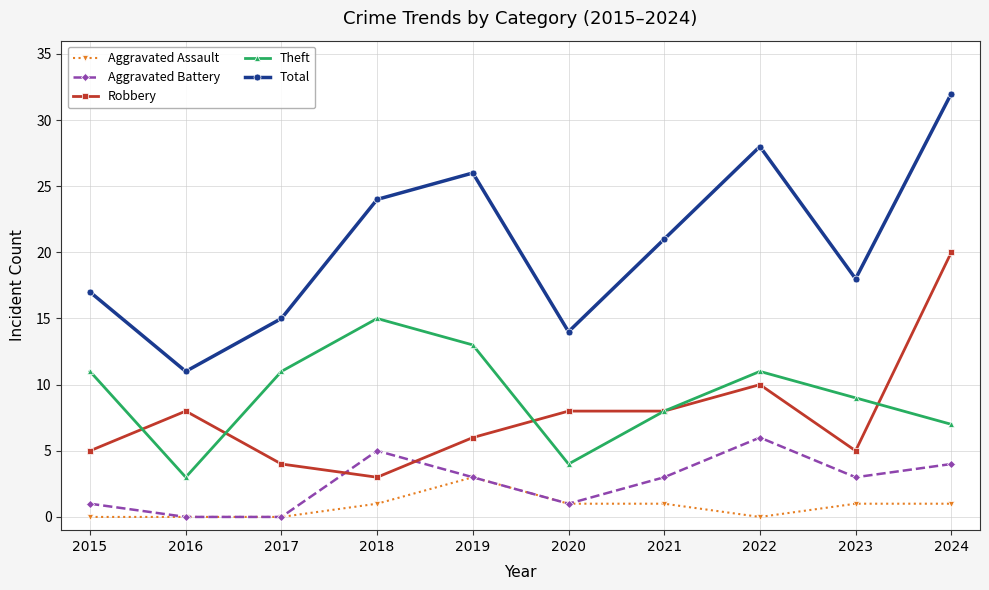

How many data points in Robbery are less than 8?

5